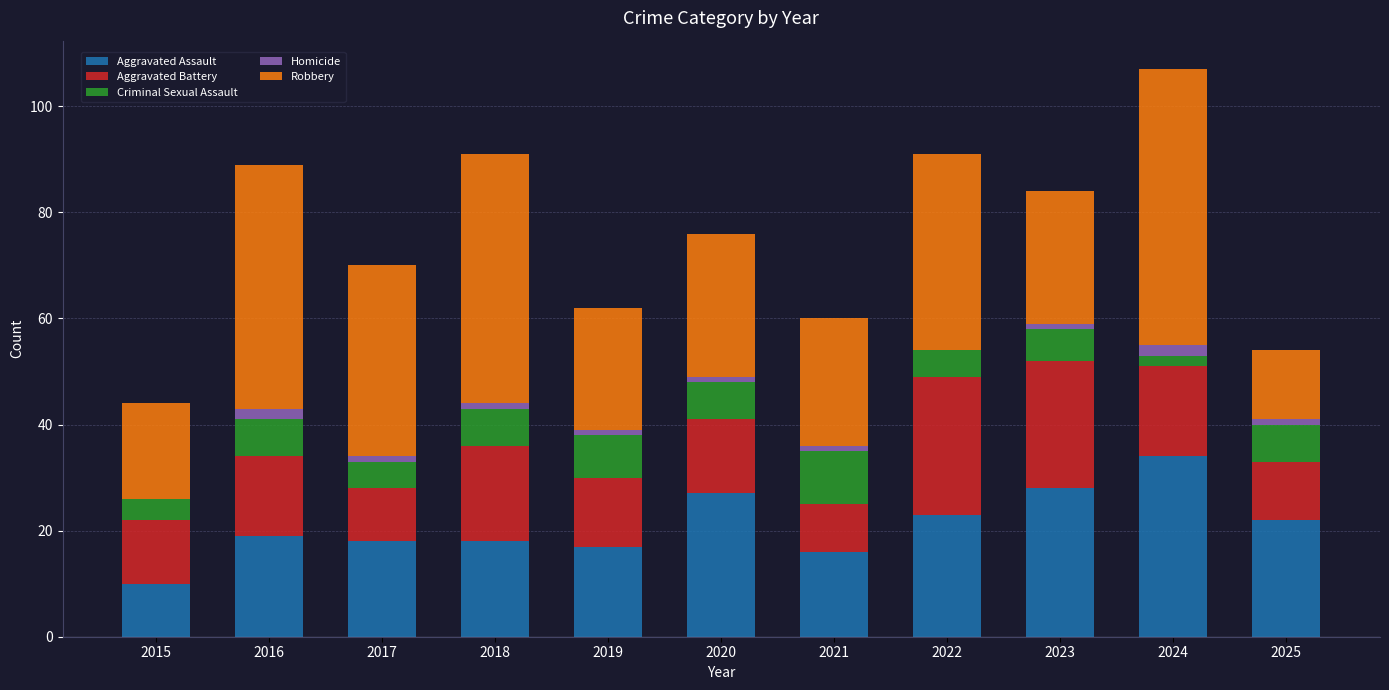

How many distinct data groups are displayed?

5